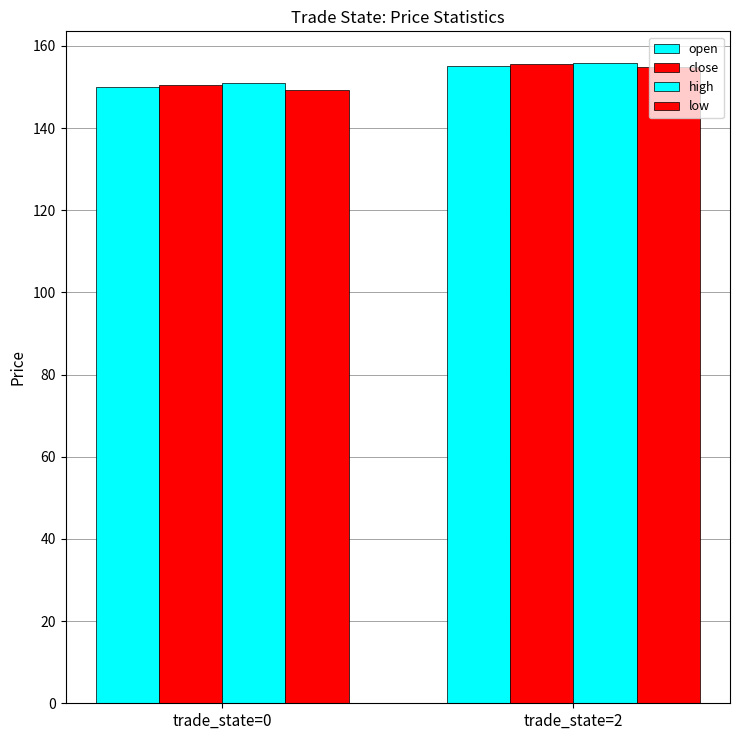

What is the value of the open bar at the 2nd from the left?

155.1